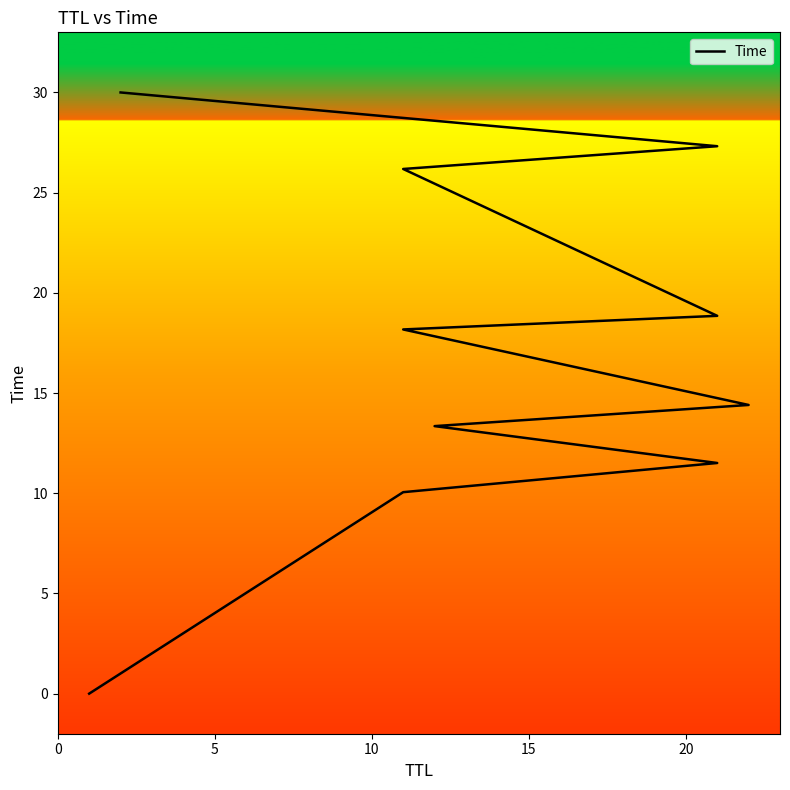

Reading left to right, extract all data points from this chart.

0.0	10.1	11.5	13.4	14.4	18.2	18.9	26.2	27.3	30.0